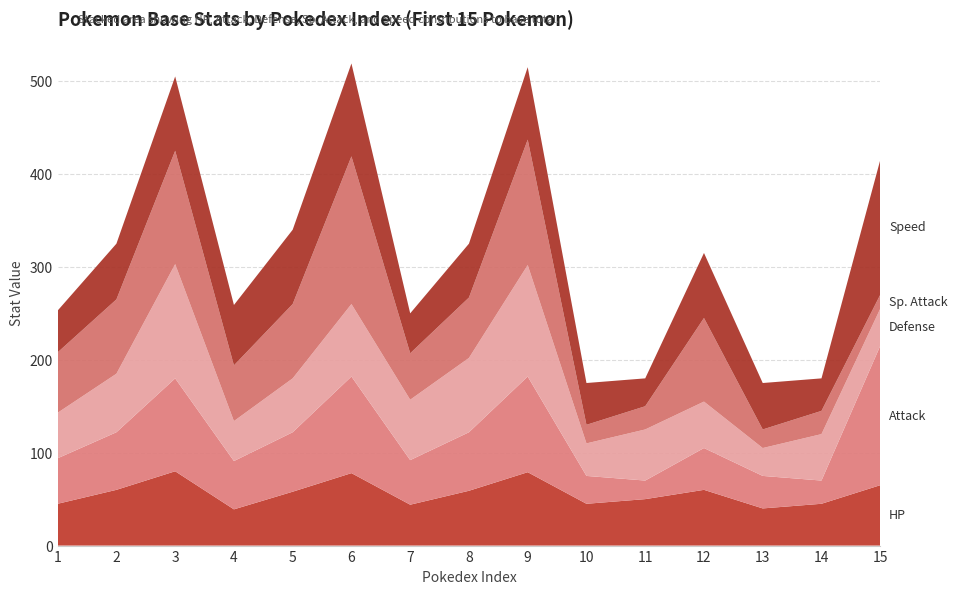

Reading left to right, extract all data points from this chart.

HP: 1=45	2=60	3=80	4=39	5=58	6=78	7=44	8=59	9=79	10=45	11=50	12=60	13=40	14=45	15=65
Attack: 1=49	2=62	3=100	4=52	5=64	6=104	7=48	8=63	9=103	10=30	11=20	12=45	13=35	14=25	15=150
Defense: 1=49	2=63	3=123	4=43	5=58	6=78	7=65	8=80	9=120	10=35	11=55	12=50	13=30	14=50	15=40
Sp. Attack: 1=65	2=80	3=122	4=60	5=80	6=159	7=50	8=65	9=135	10=20	11=25	12=90	13=20	14=25	15=15
Speed: 1=45	2=60	3=80	4=65	5=80	6=100	7=43	8=58	9=78	10=45	11=30	12=70	13=50	14=35	15=145